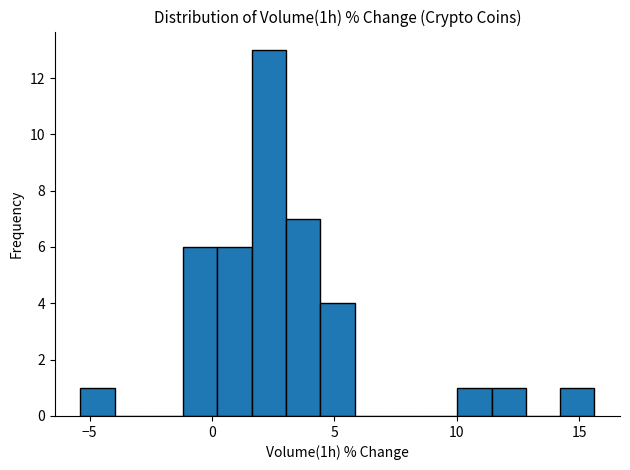

Read against the x-axis, roughly where is the centre of the tallest bar?

2.5